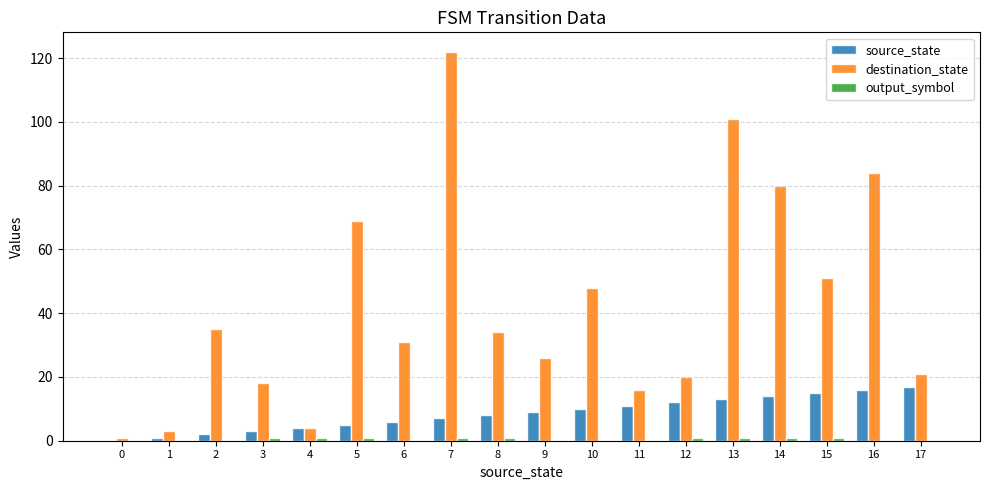

What is the sum of the destination_state values at 14 and 16?

164